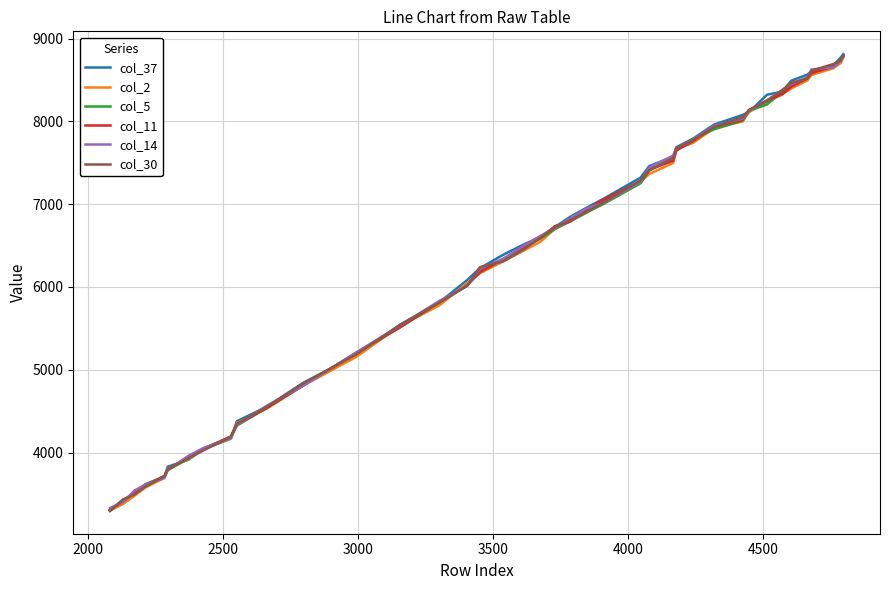

What is the maximum value shown in the chart?

8812